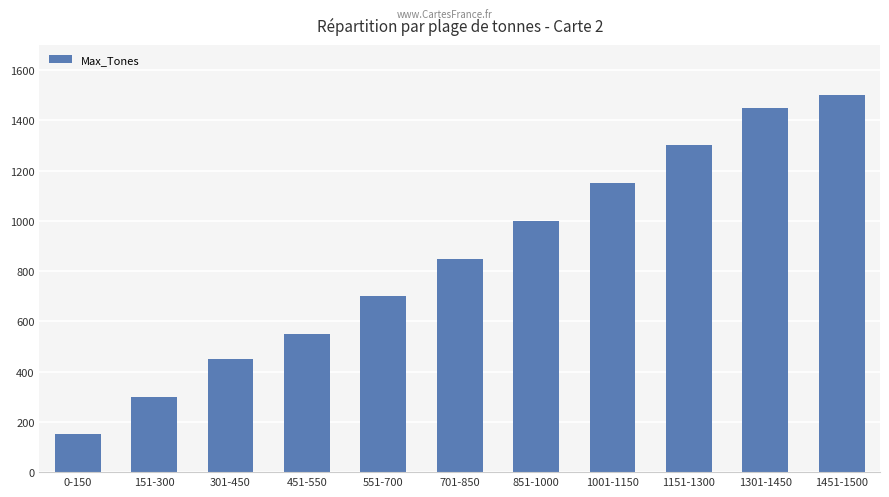

Which label corresponds to the largest value in the chart?

1451-1500